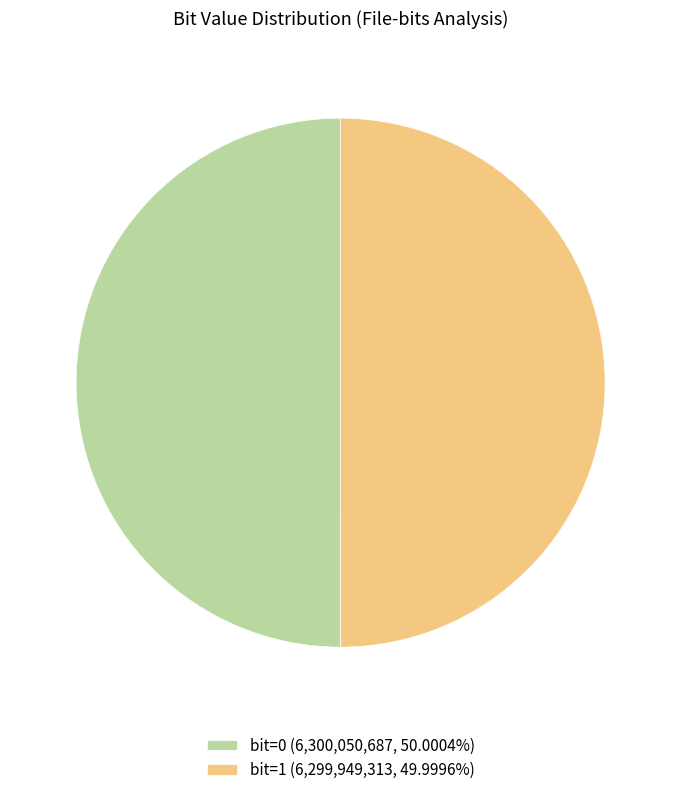

Combined, do bit=1 (6,299,949,313, 49.9996%) and bit=0 (6,300,050,687, 50.0004%) account for over 50%?

Yes